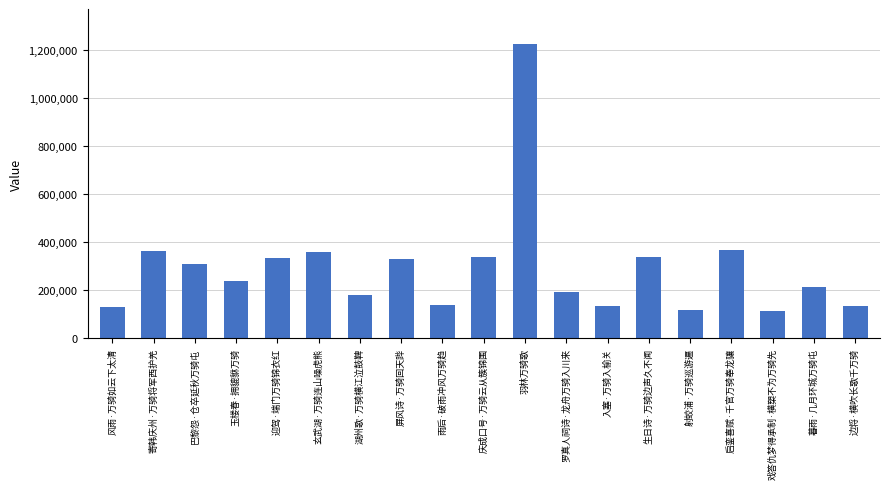

How many data points are less than 239404?

9